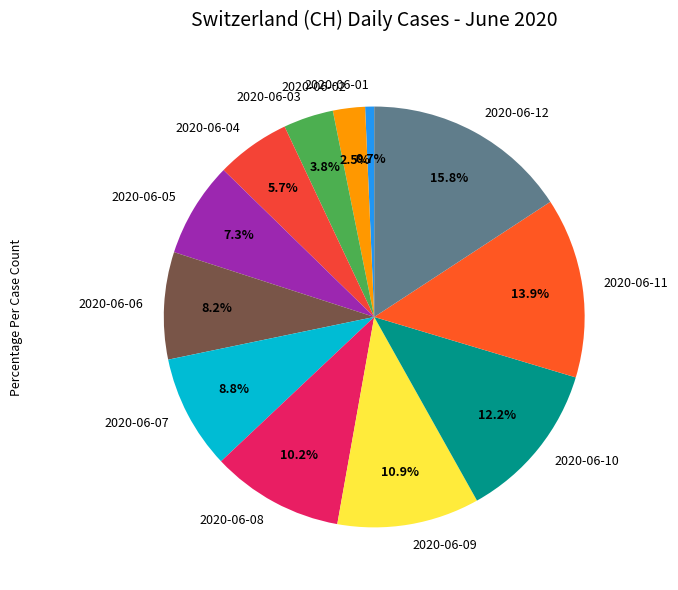

Does 2020-06-08 account for over 50% of the chart?

No